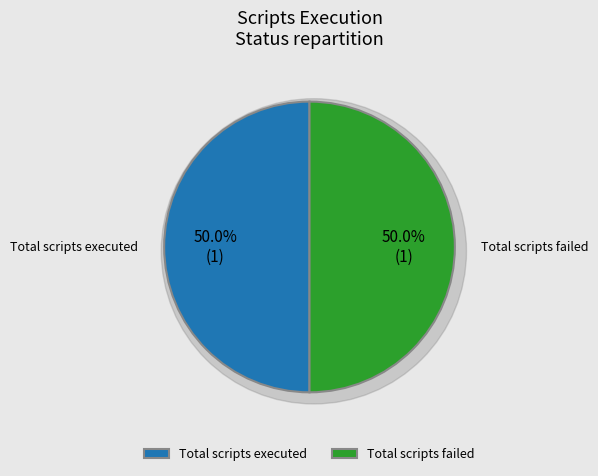

Is there a majority slice in this chart?

No